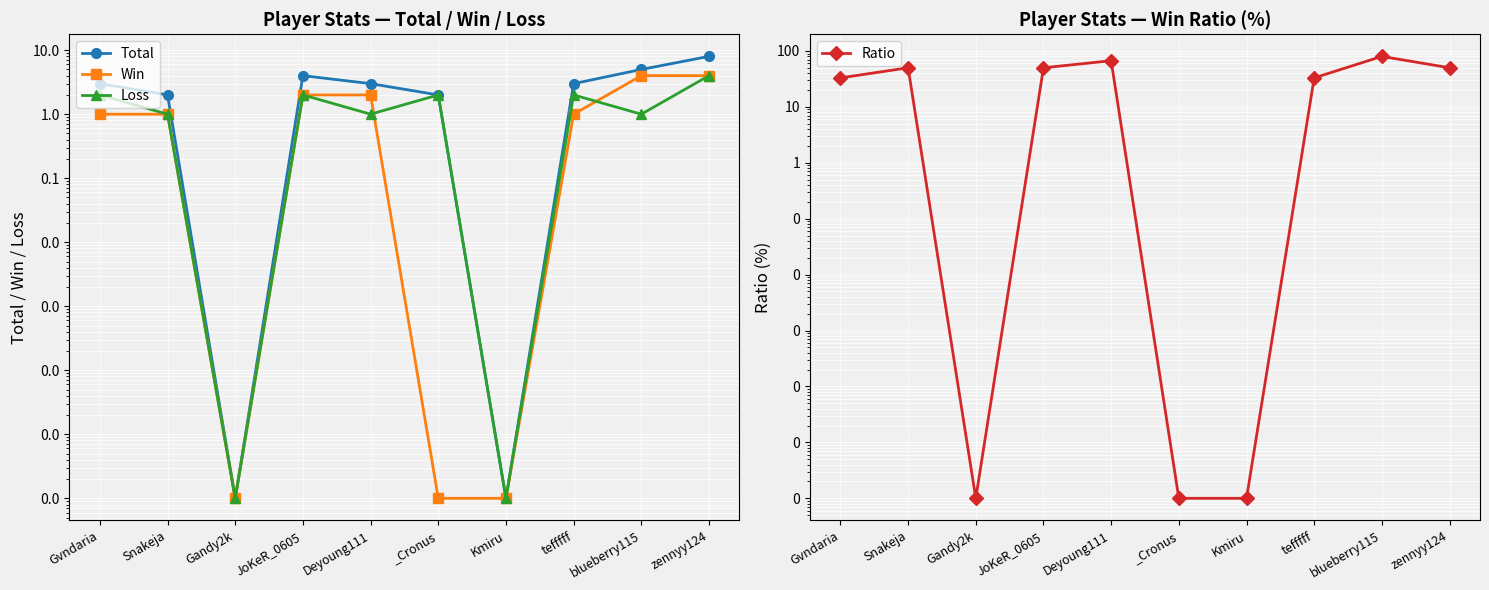

List the labels in order of Ratio value, smallest first.

Gandy2k, _Cronus, Kmiru, Gvndaria, tefffff, Snakeja, JoKeR_0605, zennyy124, Deyoung111, blueberry115